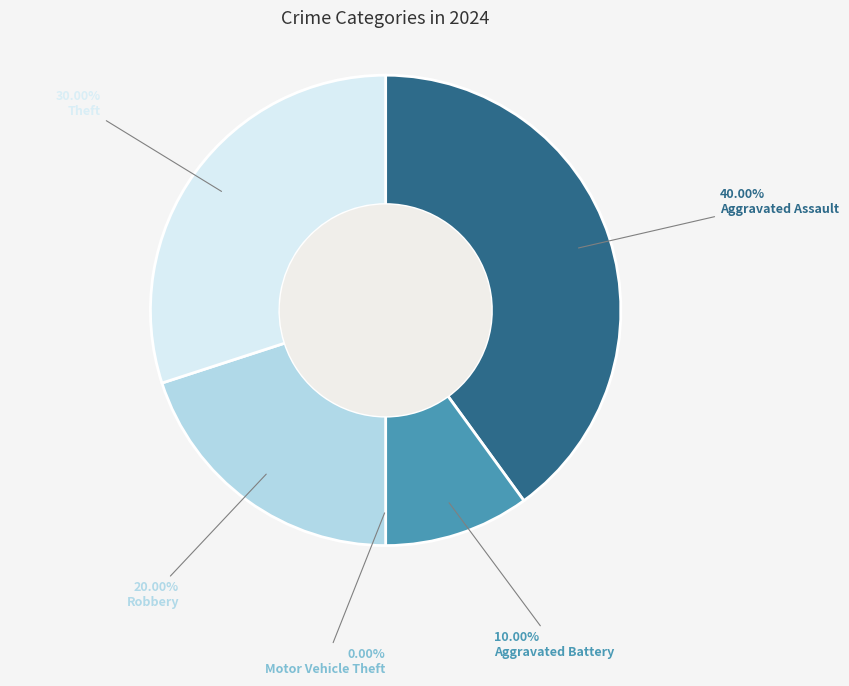

To the nearest percent, what is the average slice percentage?

20%